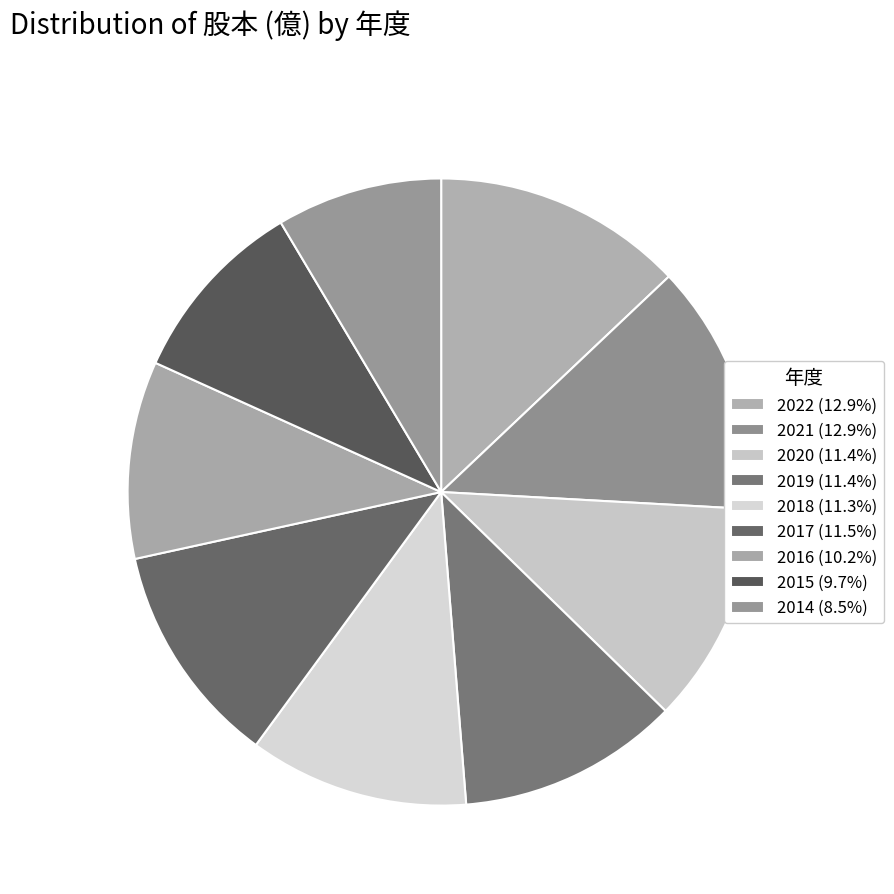

What is the smallest slice in the pie chart?

2014